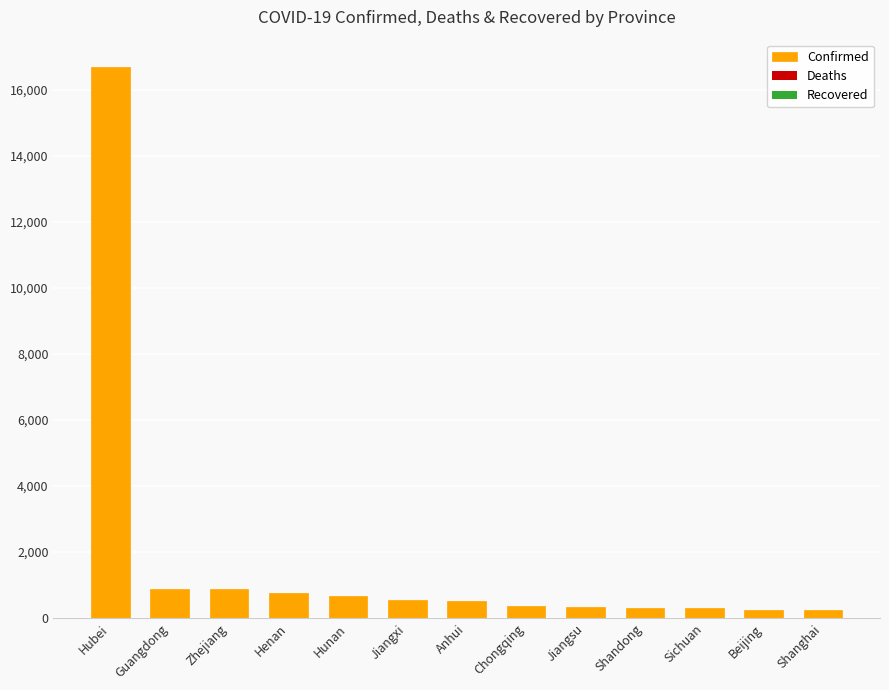

Is it true that the value at Chongqing is 376?

True